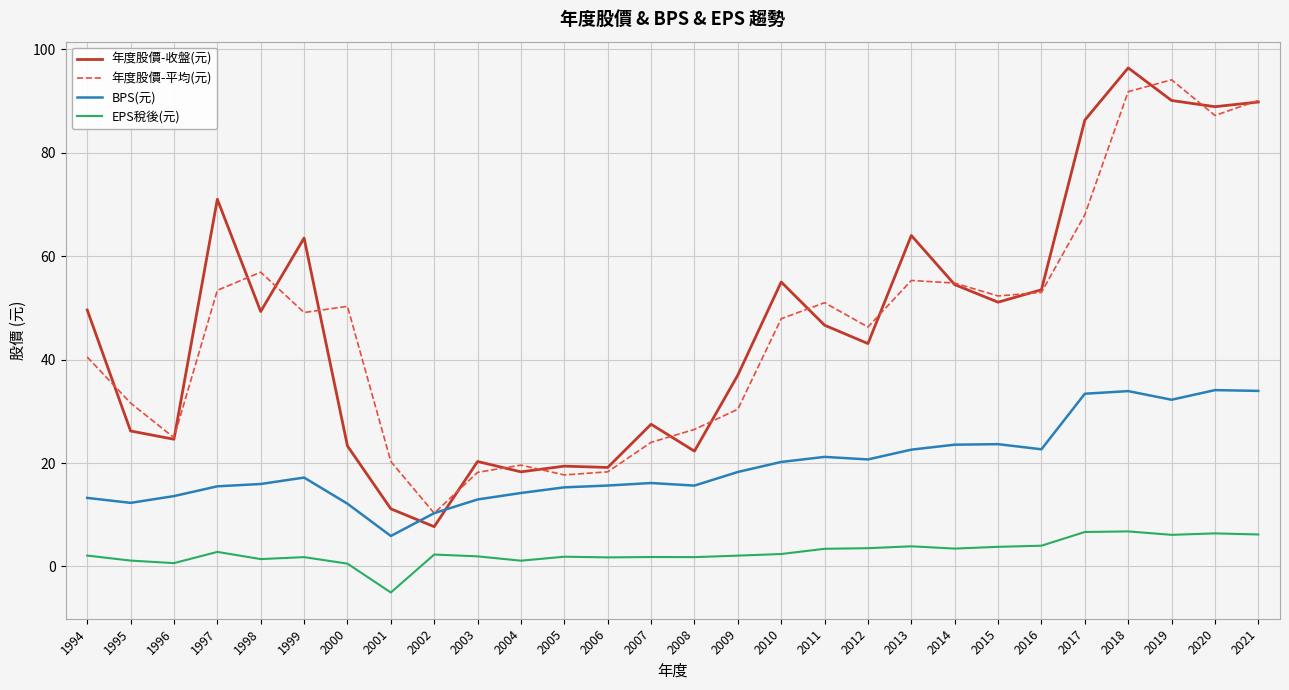

Is it true that EPS稅後(元) equals 2.8 at 1997?

True